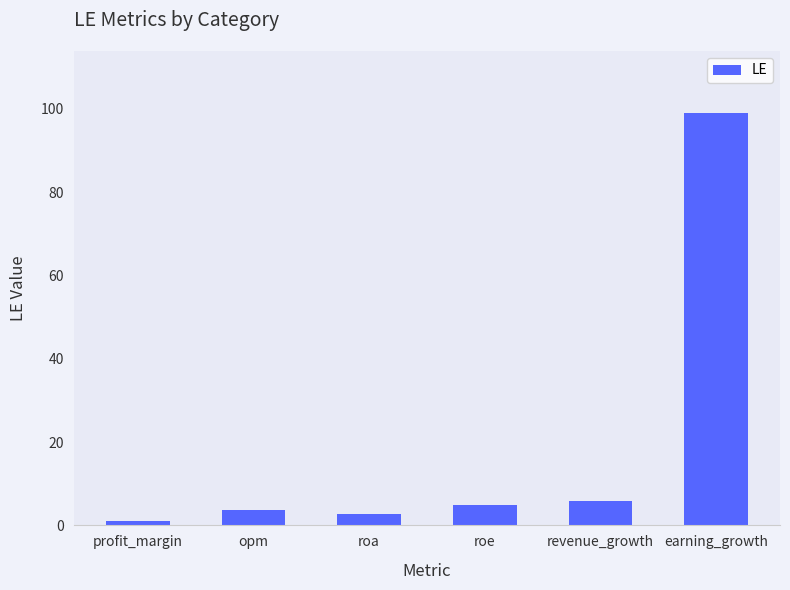

Between roe and earning_growth, which is larger?

earning_growth